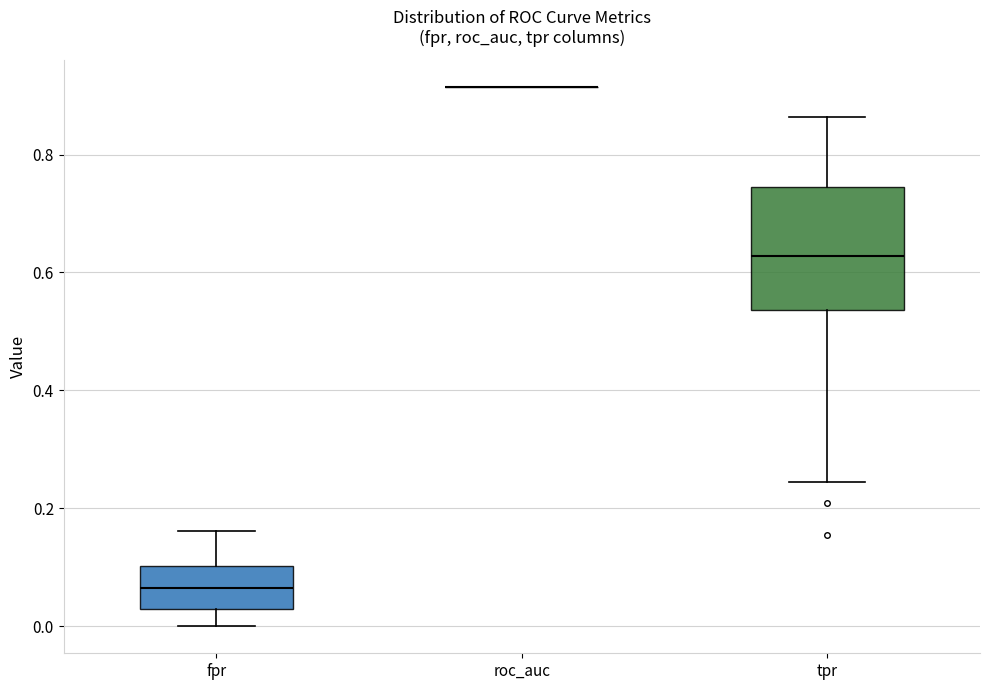

Comparing the boxes themselves (not the whiskers), which one is the tallest?

tpr